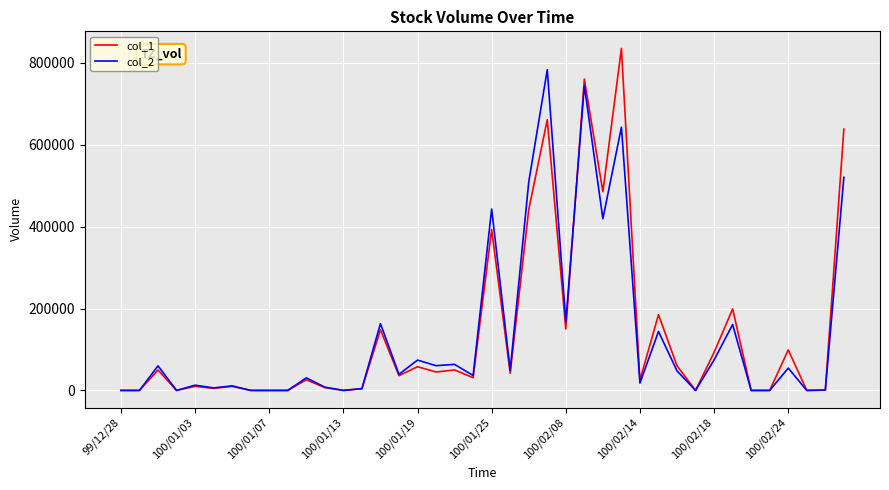

Which series has the largest range (max minus min)?

col_1